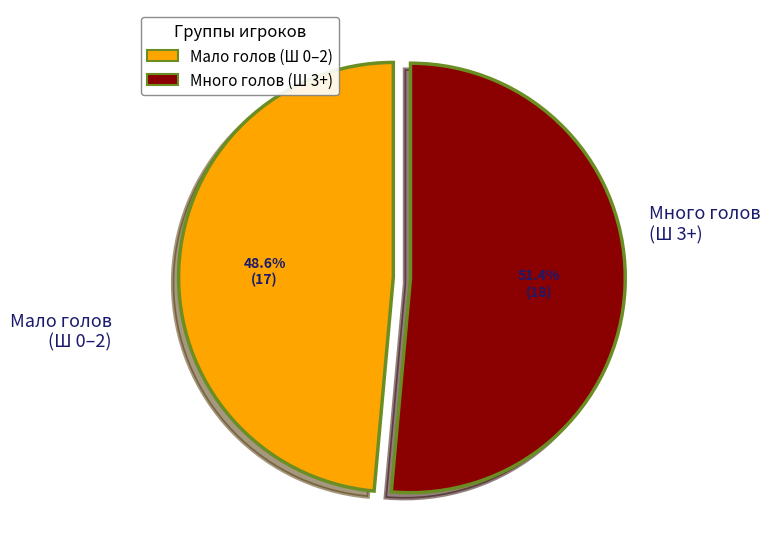

Is there any slice that represents more than half of the pie?

Yes